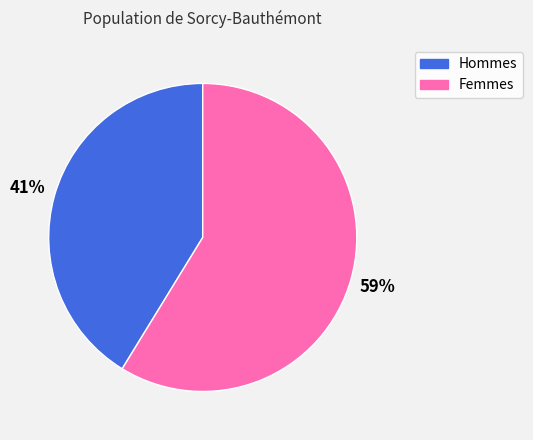

To the nearest percent, what is the difference between the largest and smallest slice percentages?

18%